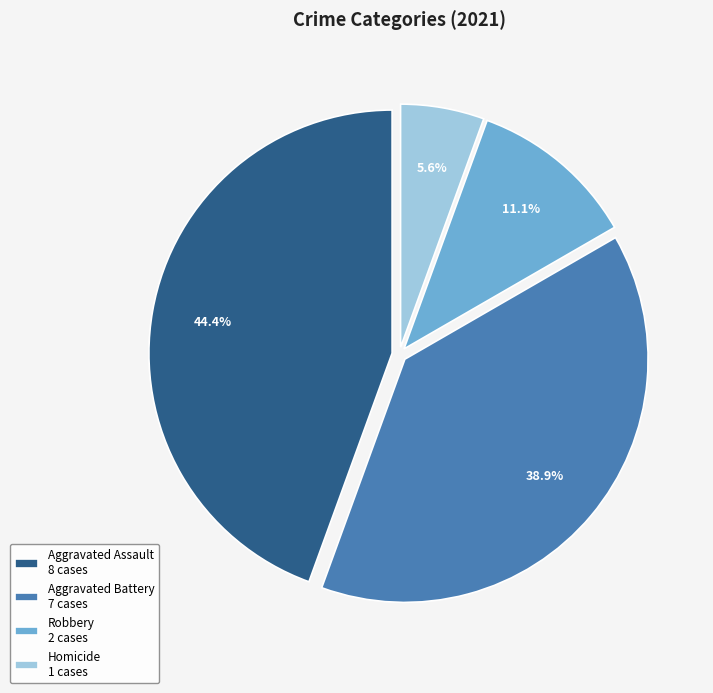

Which category has the biggest portion of the pie?

Aggravated Assault 8 cases